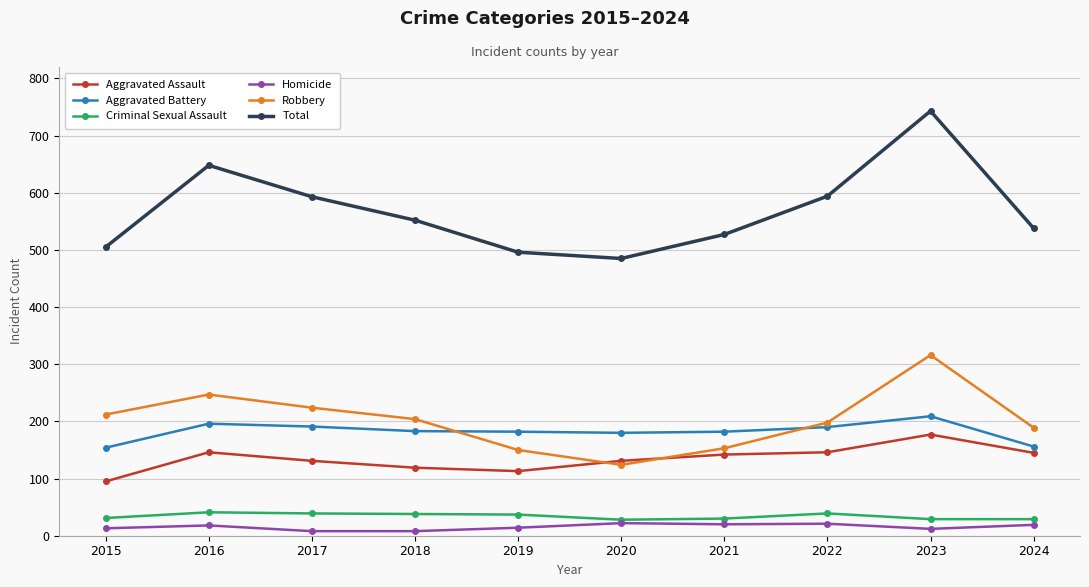

The Criminal Sexual Assault series shows 37 at 2019. True or false?

True